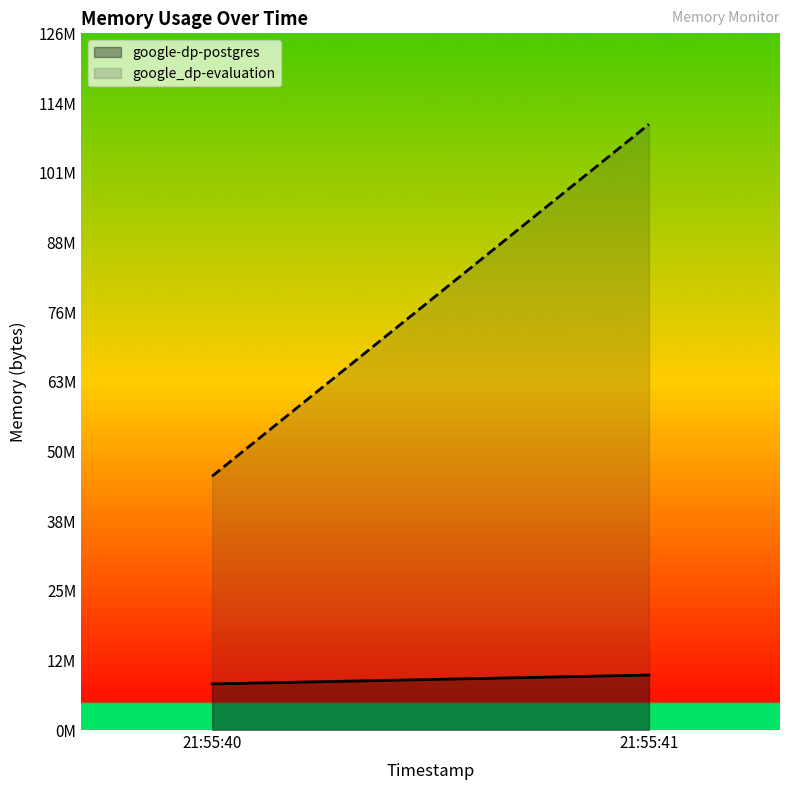

What is the value of the google_dp-evaluation point at the 2nd from the left?

110215168